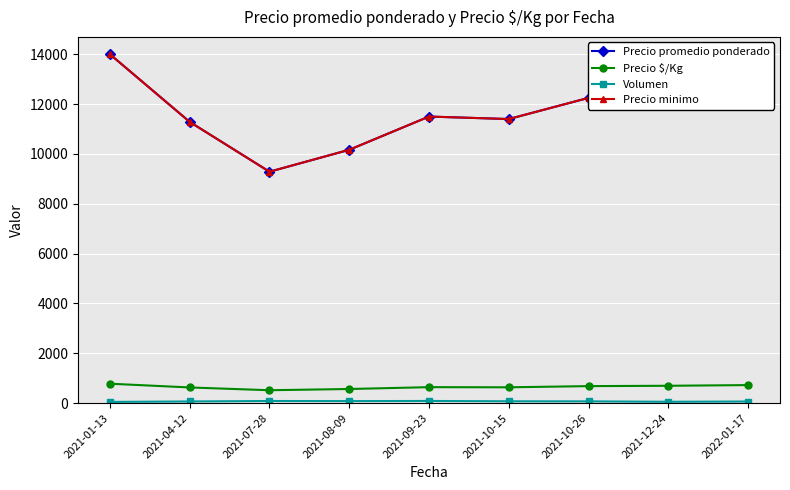

Which series changed the most between 2021-08-09 and 2021-09-23?

Precio promedio ponderado